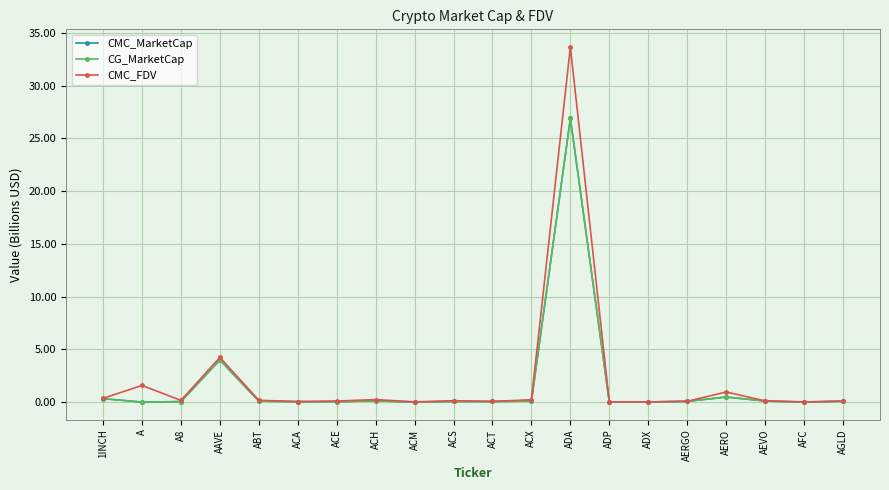

What is the sum of the CMC_MarketCap values at 1INCH and A8?

0.4